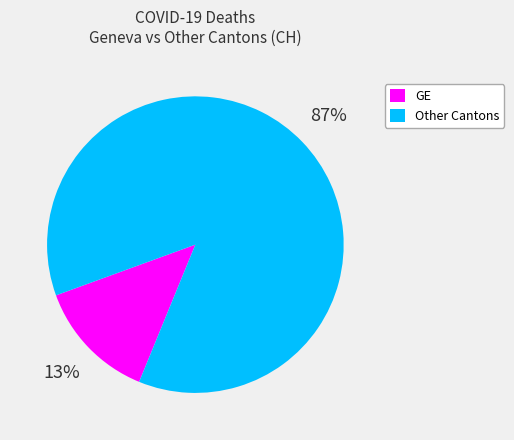

Is it true that GE is 7% of the pie?

False